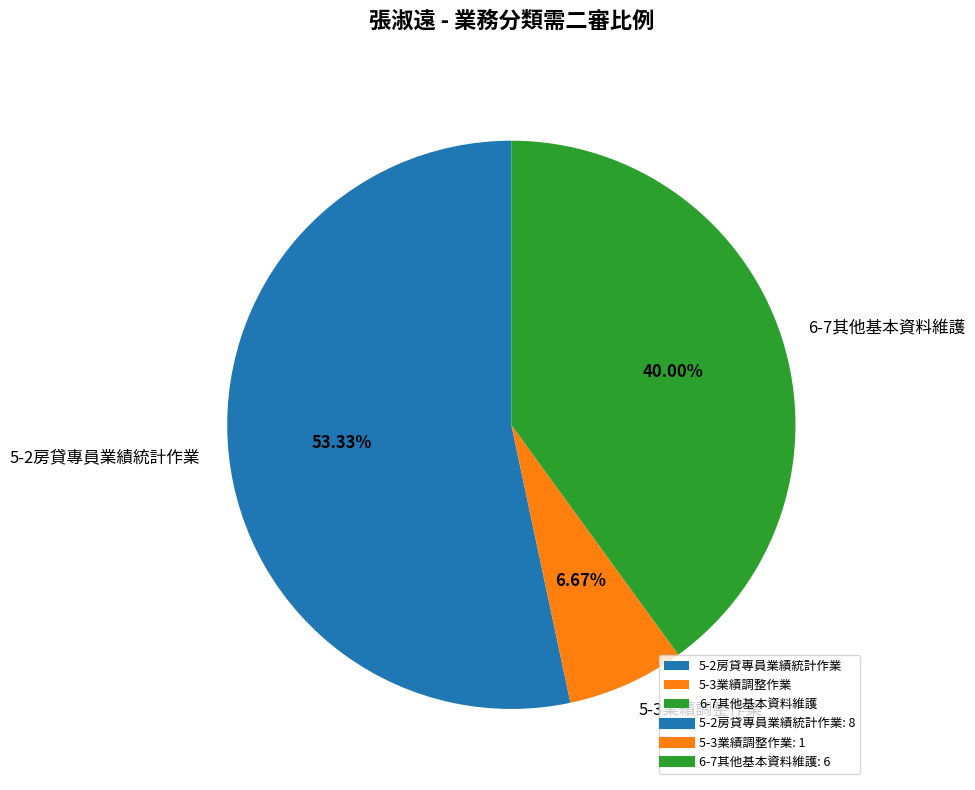

What is the total percentage of 5-2房貸專員業績統計作業 and 5-3業績調整作業?

60.0%